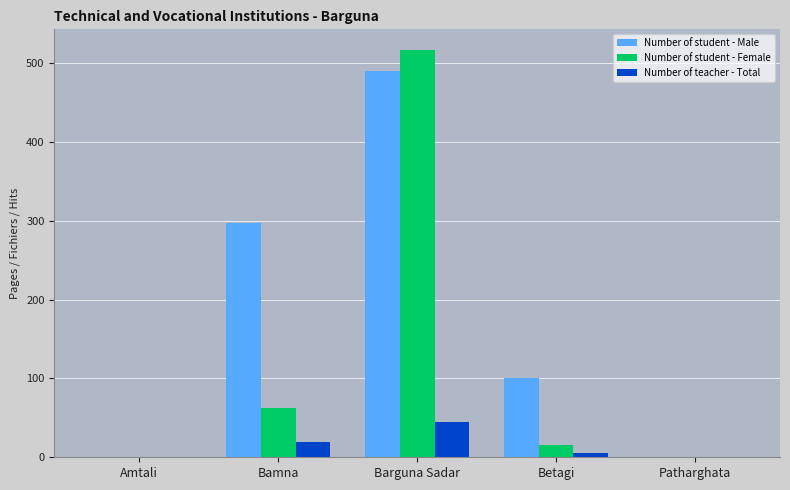

At which label is Number of teacher - Total closest to 22?

Bamna